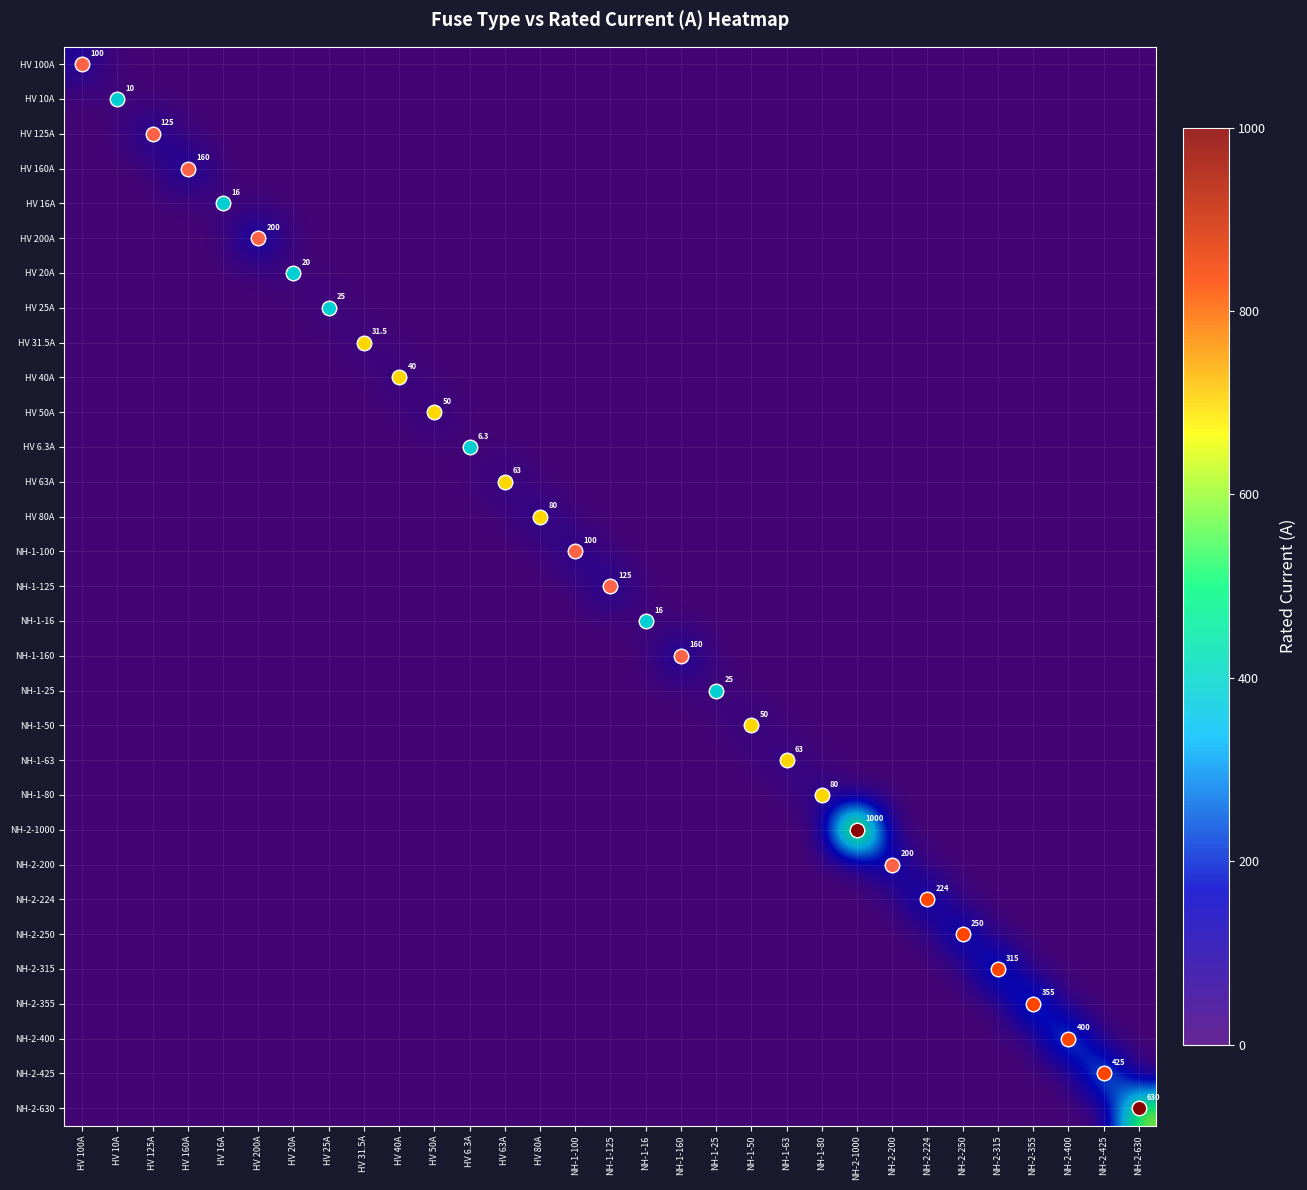

Which series has the largest total across all categories?

NH-2-1000